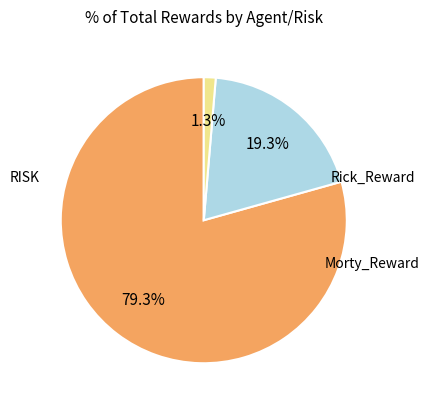

Is there a majority slice in this chart?

Yes